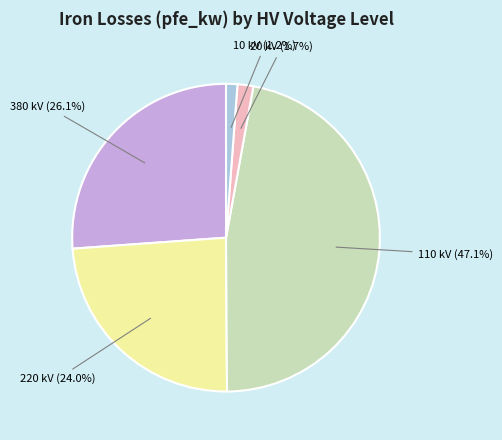

How many segments does this pie chart have?

5